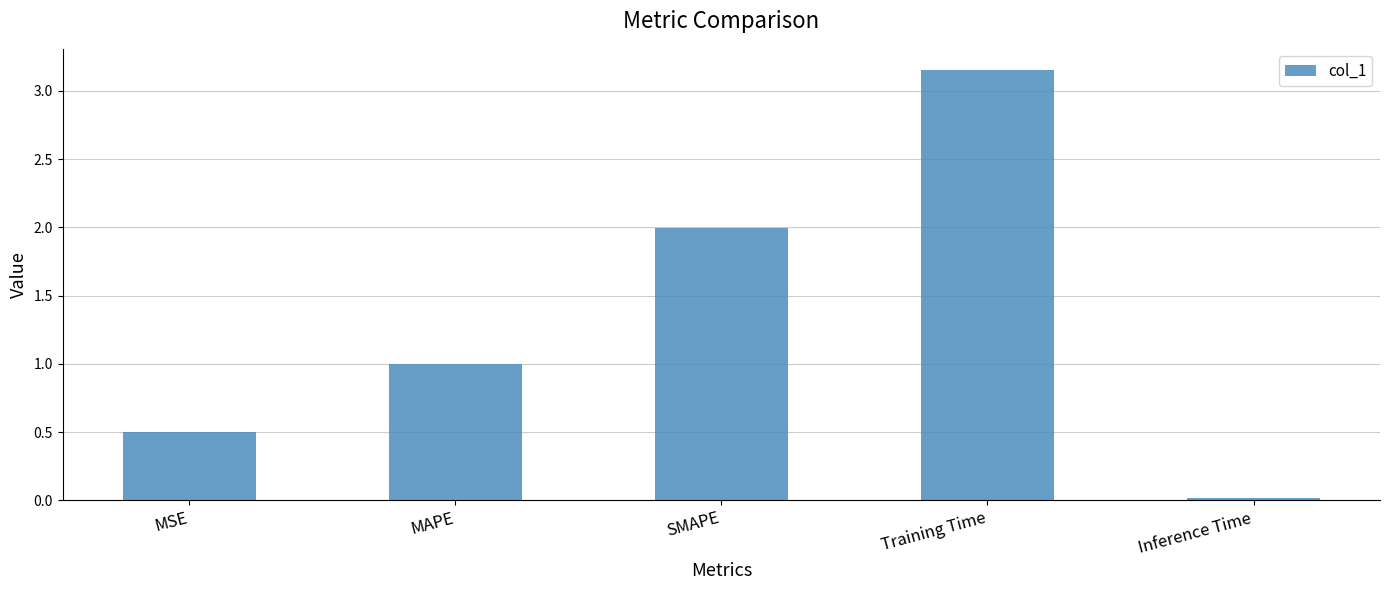

What is the difference between the maximum and minimum values?

3.1